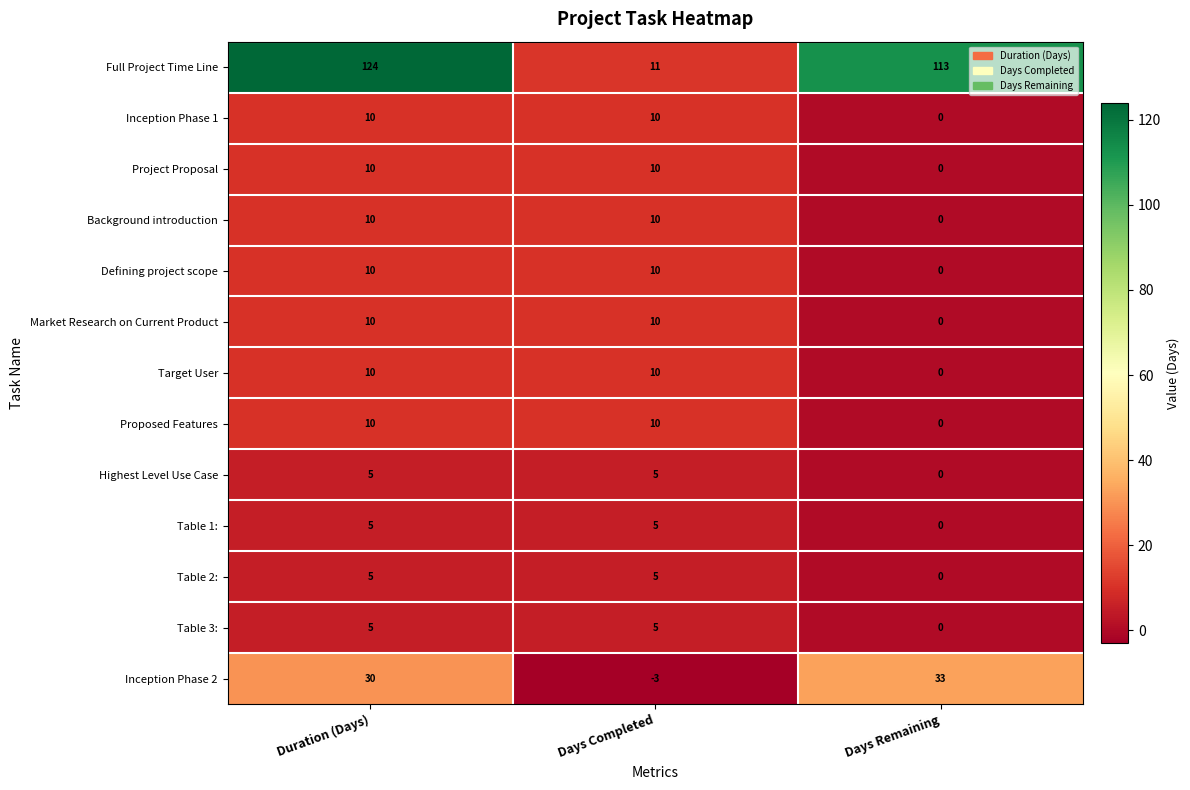

What is the difference between the second highest and minimum values in the Full Project Time Line series?

102